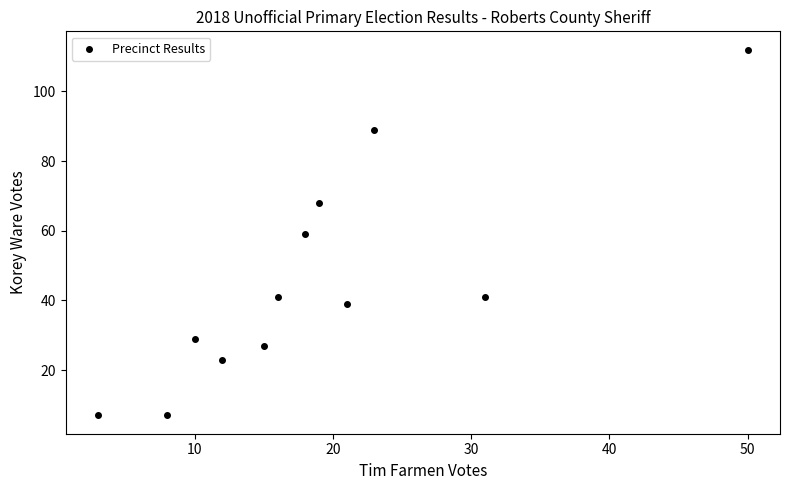

What is the average X value?

19